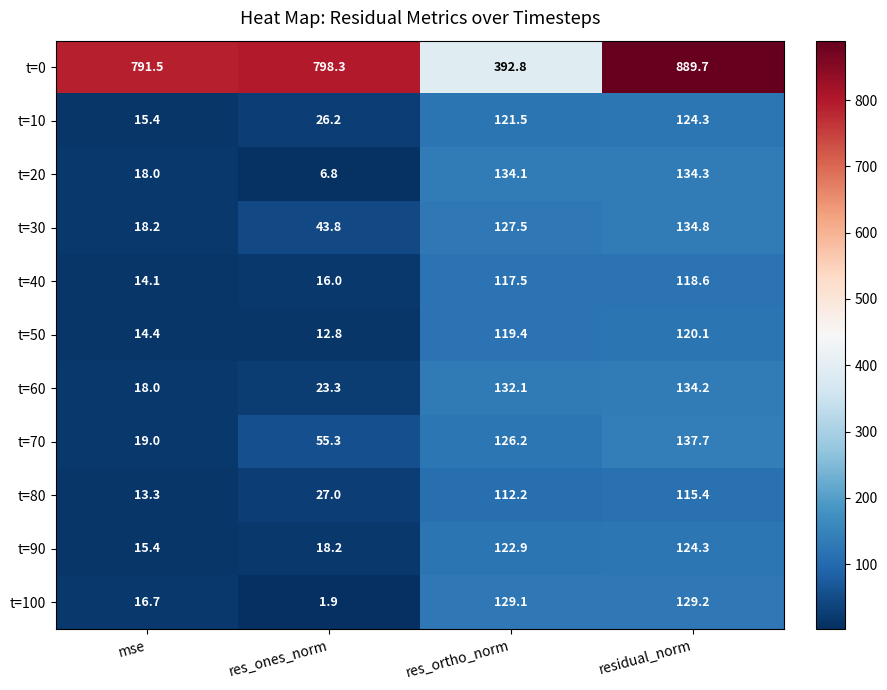

True or false: t=70 has a value of 137.7 at residual_norm.

True